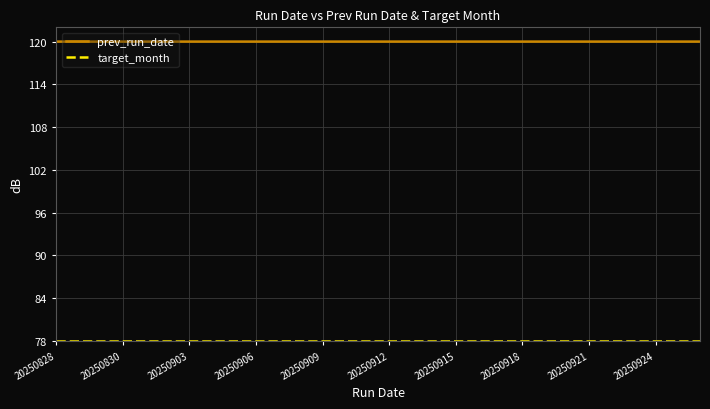

At how many categories does at least one series exceed 106?

30